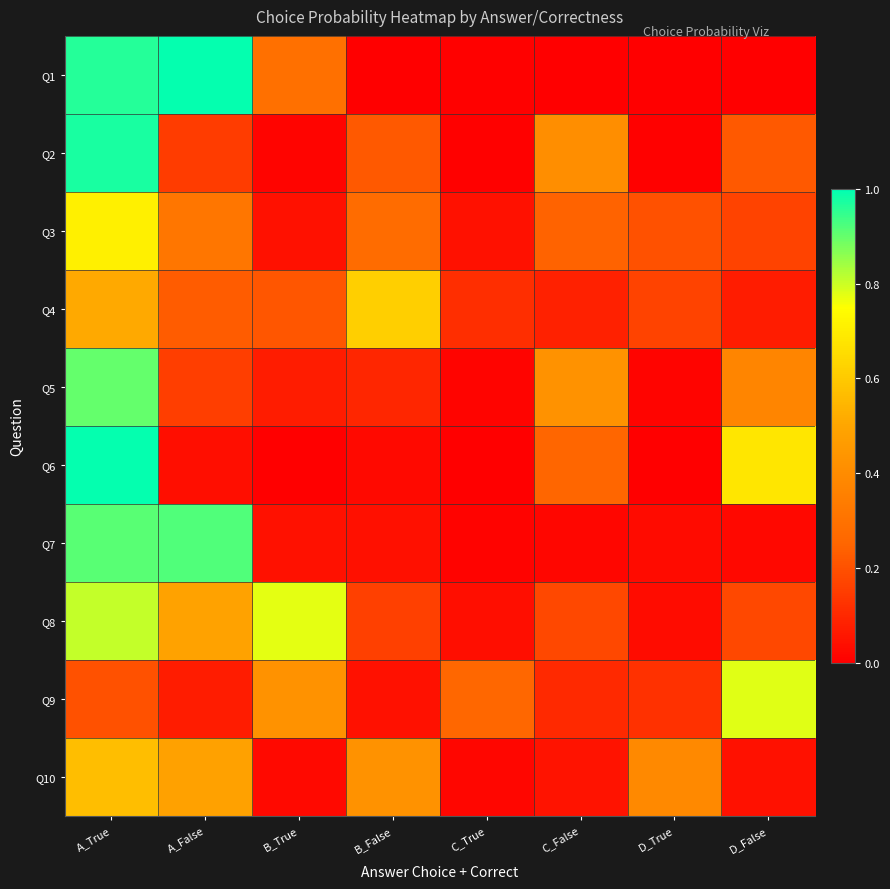

Reading right to left, what are all the values shown in this chart?

Q1: D_False=0.0	D_True=0.0	C_False=0.0	C_True=0.0	B_False=0.0	B_True=0.3	A_False=1.0	A_True=1.0
Q2: D_False=0.2	D_True=0.0	C_False=0.4	C_True=0.0	B_False=0.2	B_True=0.0	A_False=0.2	A_True=1.0
Q3: D_False=0.2	D_True=0.2	C_False=0.2	C_True=0.0	B_False=0.3	B_True=0.0	A_False=0.3	A_True=0.7
Q4: D_False=0.1	D_True=0.2	C_False=0.1	C_True=0.1	B_False=0.6	B_True=0.2	A_False=0.2	A_True=0.5
Q5: D_False=0.4	D_True=0.0	C_False=0.4	C_True=0.0	B_False=0.1	B_True=0.1	A_False=0.2	A_True=0.9
Q6: D_False=0.7	D_True=0.0	C_False=0.3	C_True=0.0	B_False=0.0	B_True=0.0	A_False=0.0	A_True=1.0
Q7: D_False=0.0	D_True=0.0	C_False=0.0	C_True=0.0	B_False=0.0	B_True=0.0	A_False=0.9	A_True=0.9
Q8: D_False=0.2	D_True=0.0	C_False=0.2	C_True=0.0	B_False=0.2	B_True=0.8	A_False=0.5	A_True=0.8
Q9: D_False=0.8	D_True=0.1	C_False=0.1	C_True=0.3	B_False=0.0	B_True=0.4	A_False=0.1	A_True=0.2
Q10: D_False=0.0	D_True=0.4	C_False=0.1	C_True=0.0	B_False=0.4	B_True=0.0	A_False=0.5	A_True=0.6